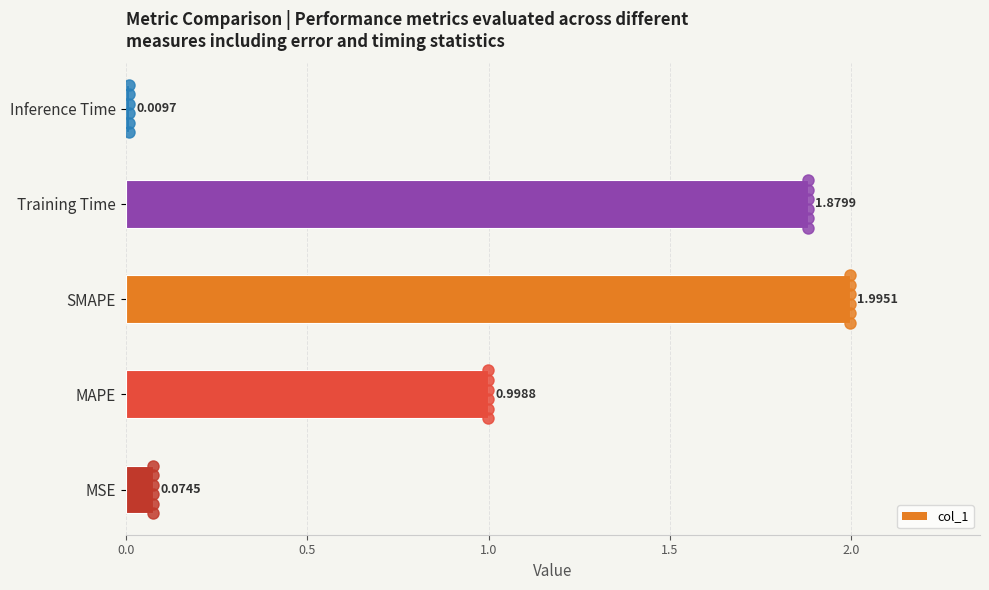

Rank the categories by value from lowest to highest.

Inference Time, MSE, MAPE, Training Time, SMAPE